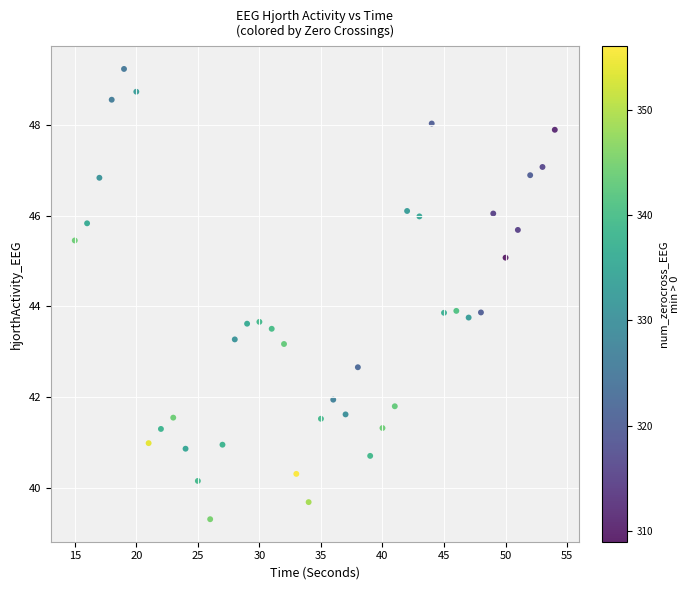

What is the range of Y values (max minus min)?

9.9